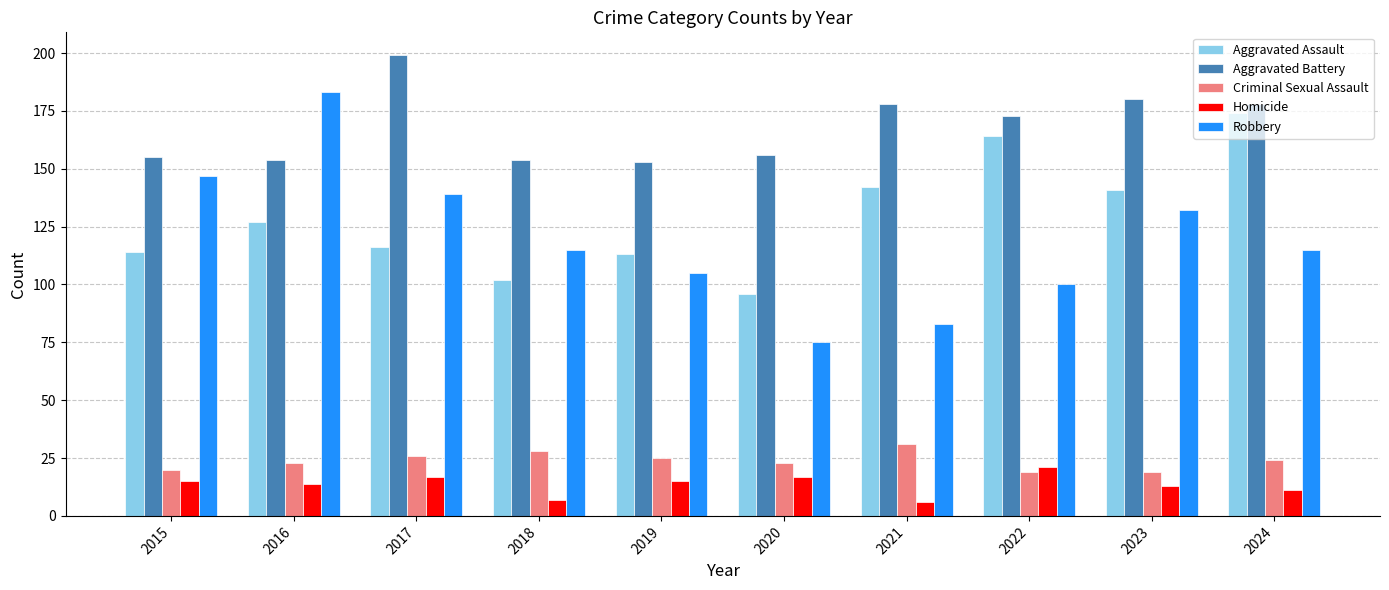

What is the spread (max minus min) of values at 2019?

138